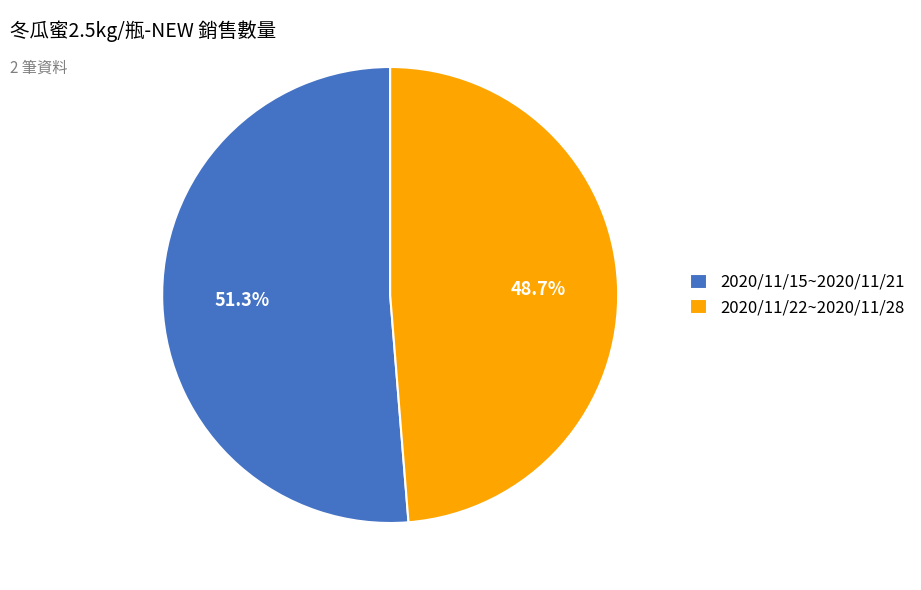

Count the number of slices in the pie.

2